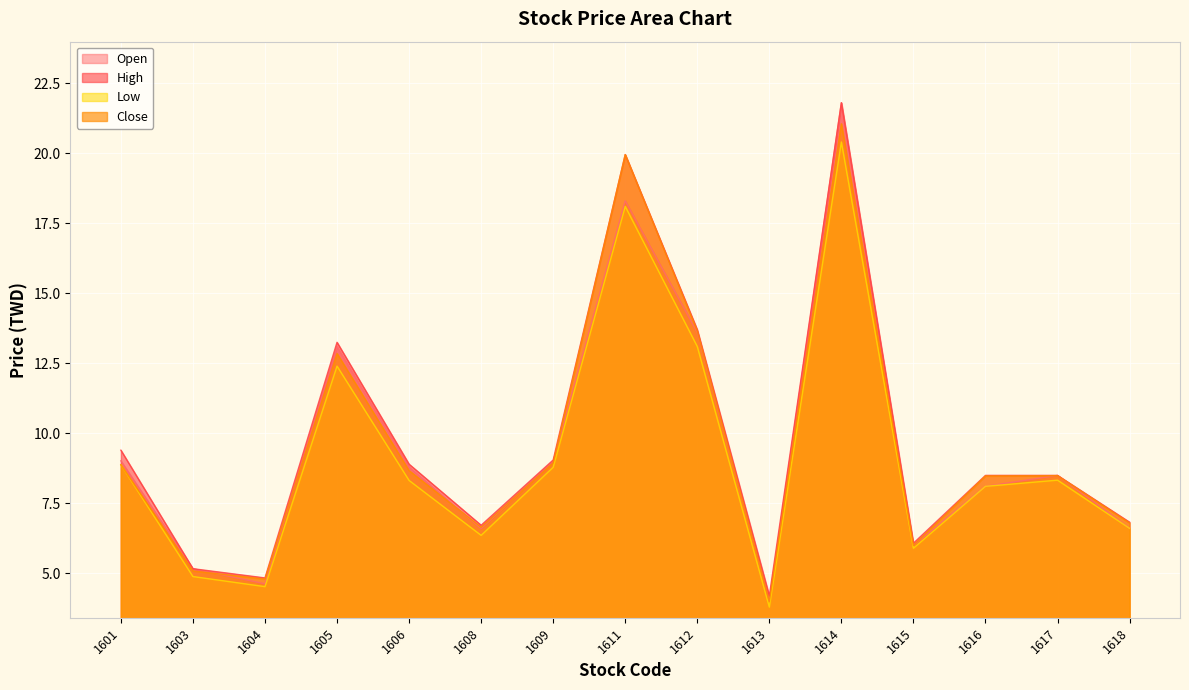

Reading right to left, extract all data points from this chart.

Open: 6.6	8.5	8.1	6.0	21.8	4.0	13.6	18.3	9.0	6.6	8.8	13.1	4.6	5.2	9.0
High: 6.8	8.5	8.5	6.1	21.8	4.2	13.7	19.9	9.1	6.7	8.9	13.2	4.8	5.2	9.4
Low: 6.6	8.3	8.1	5.9	20.4	3.8	13.1	18.1	8.8	6.4	8.3	12.4	4.5	4.9	8.9
Close: 6.8	8.5	8.5	6.0	21.1	4.0	13.7	19.9	8.9	6.7	8.7	12.8	4.8	5.1	8.9